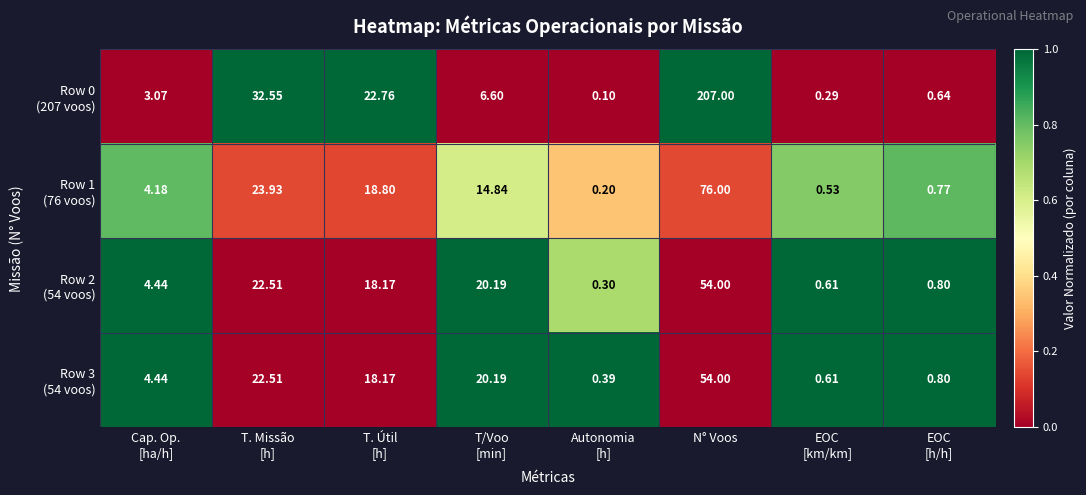

At which category is the sum across all series the highest?

N° Voos